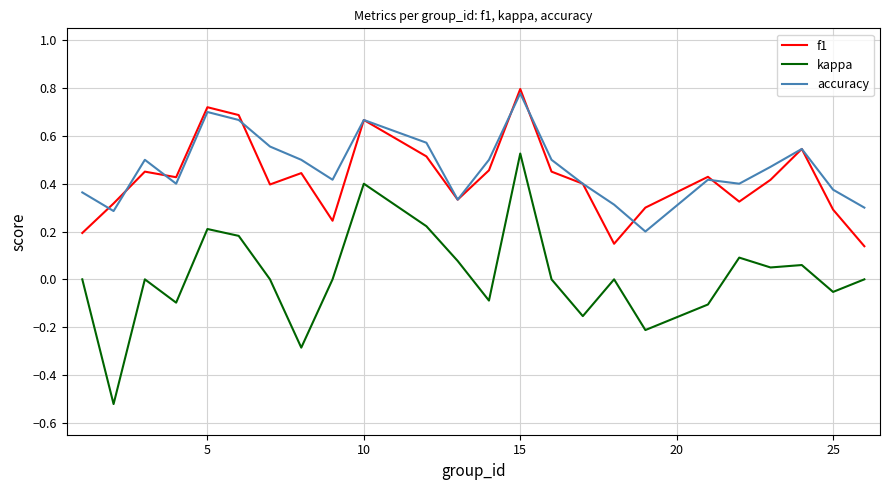

True or false: kappa and f1 cross at least once.

False